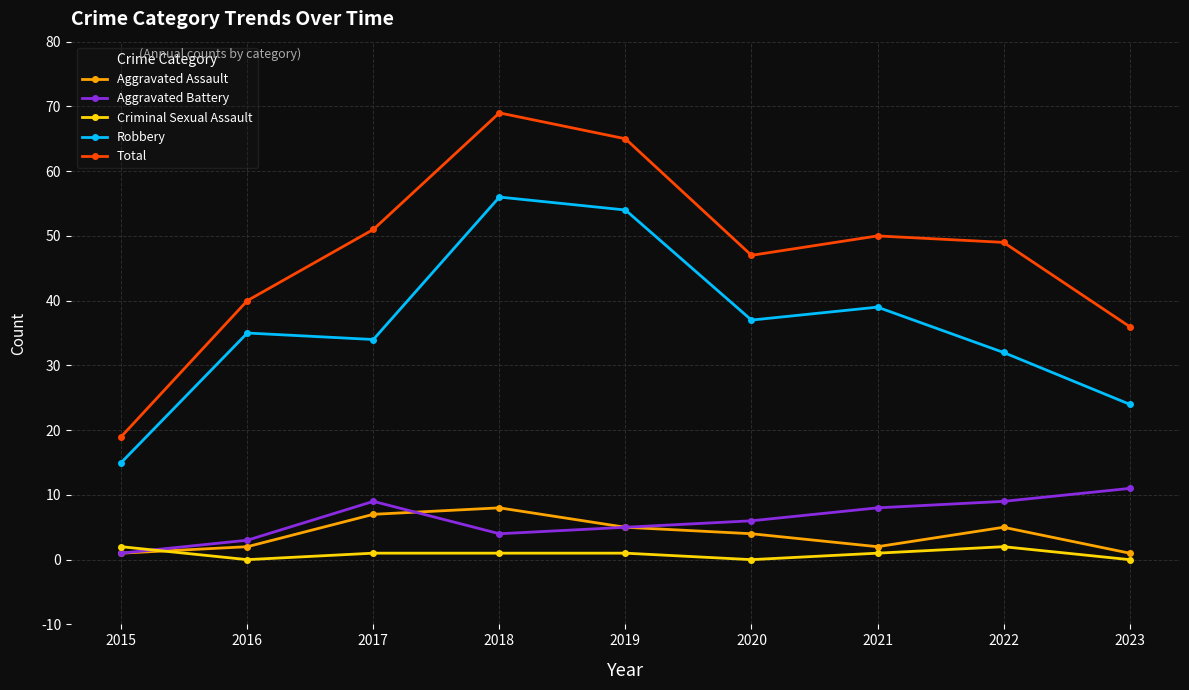

What is the value of the Total point at the 6th from the left?

47